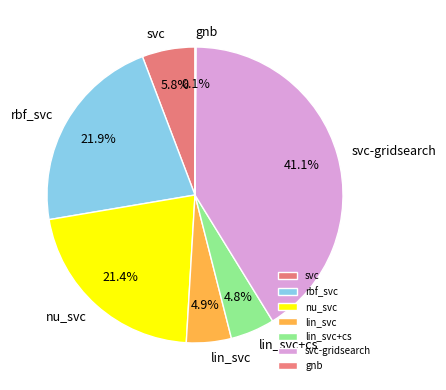

True or false: lin_svc+cs accounts for 5% of the total.

True